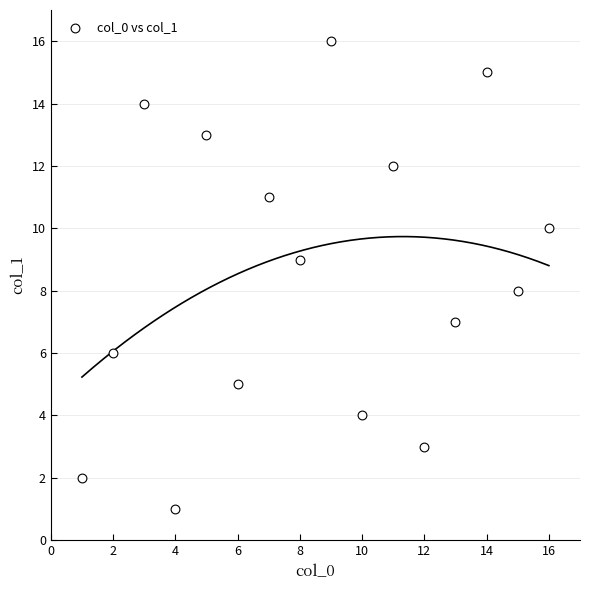

What is the range of X values (max minus min)?

15